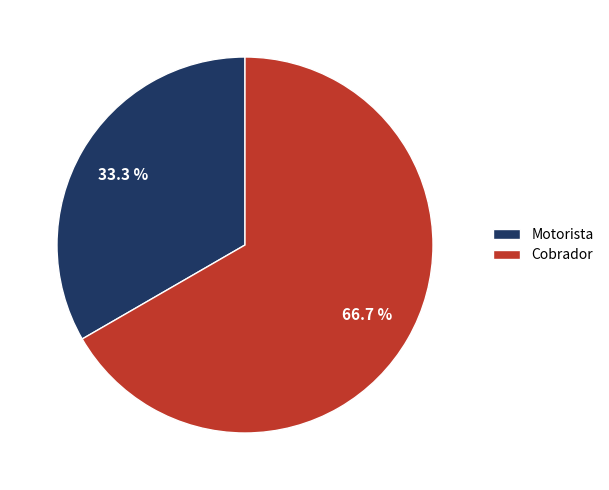

To the nearest percent, what portion does Motorista represent?

33%